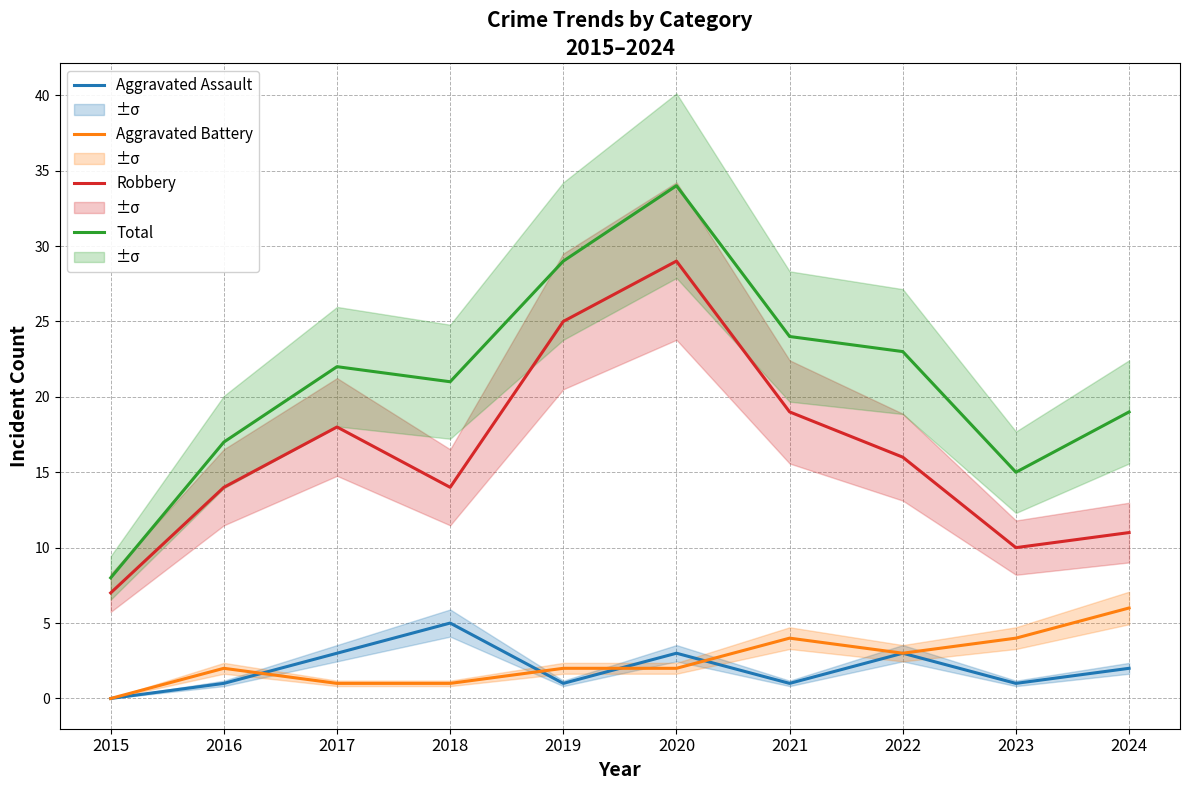

The Robbery series shows 12 at 2015. True or false?

False